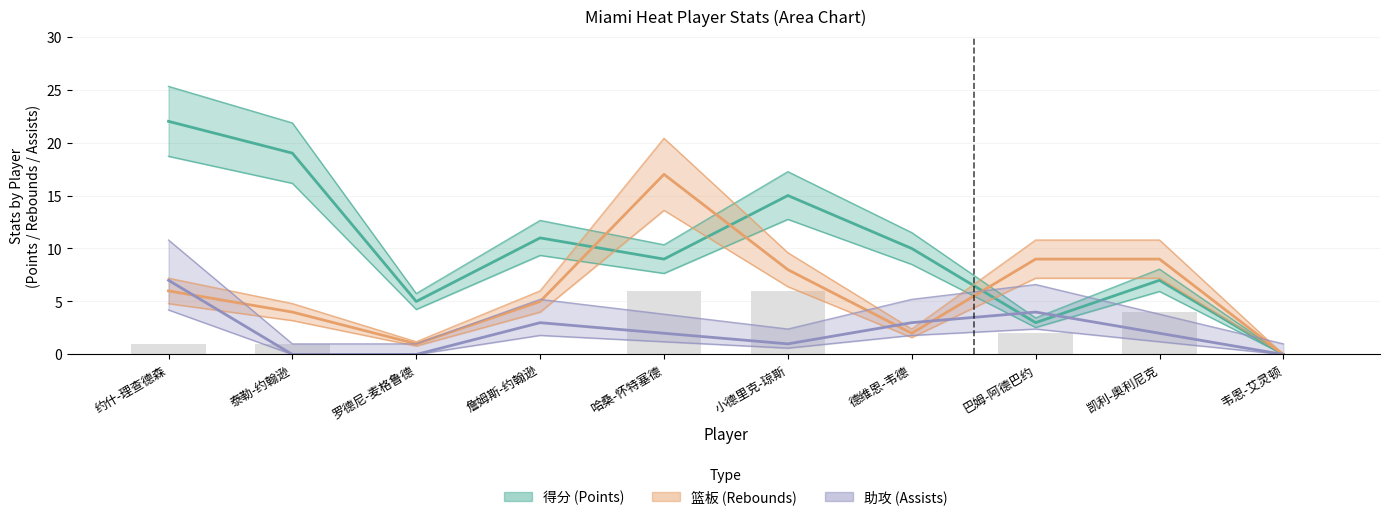

How many groups of bars are there?

10